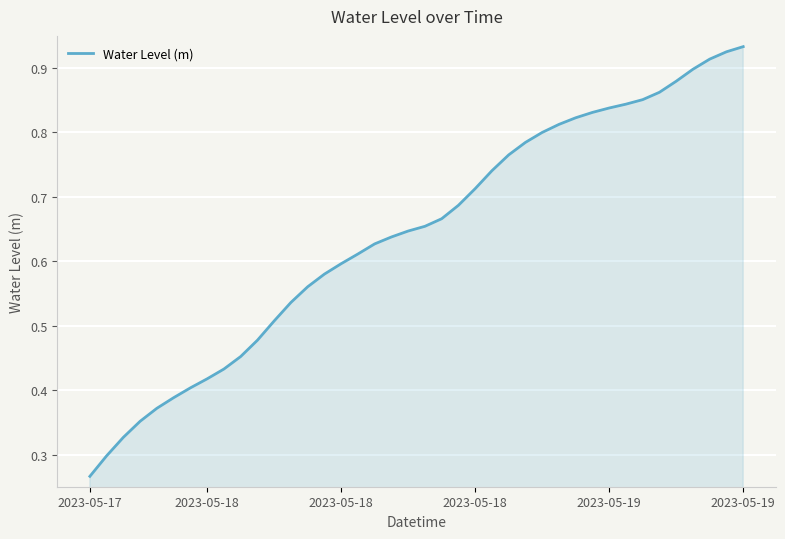

Does the chart have visible grid lines?

Yes